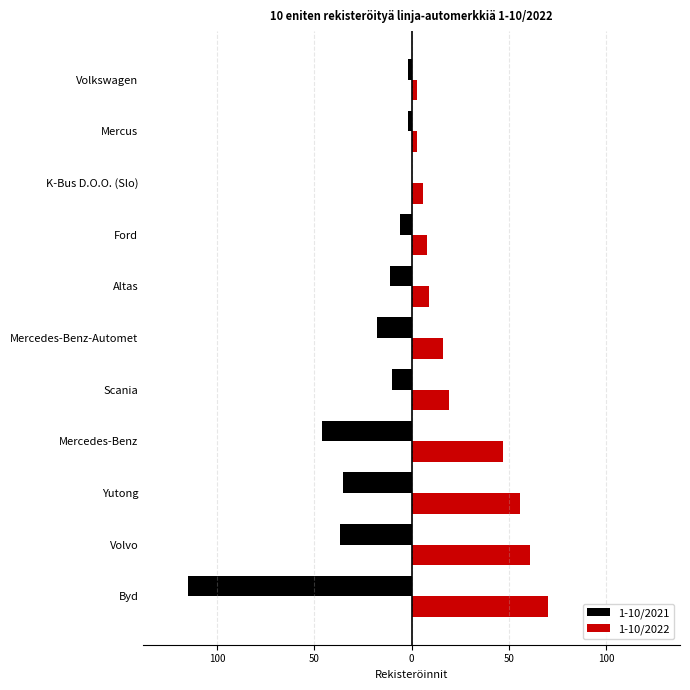

What are all the series names shown in the legend?

1-10/2021, 1-10/2022